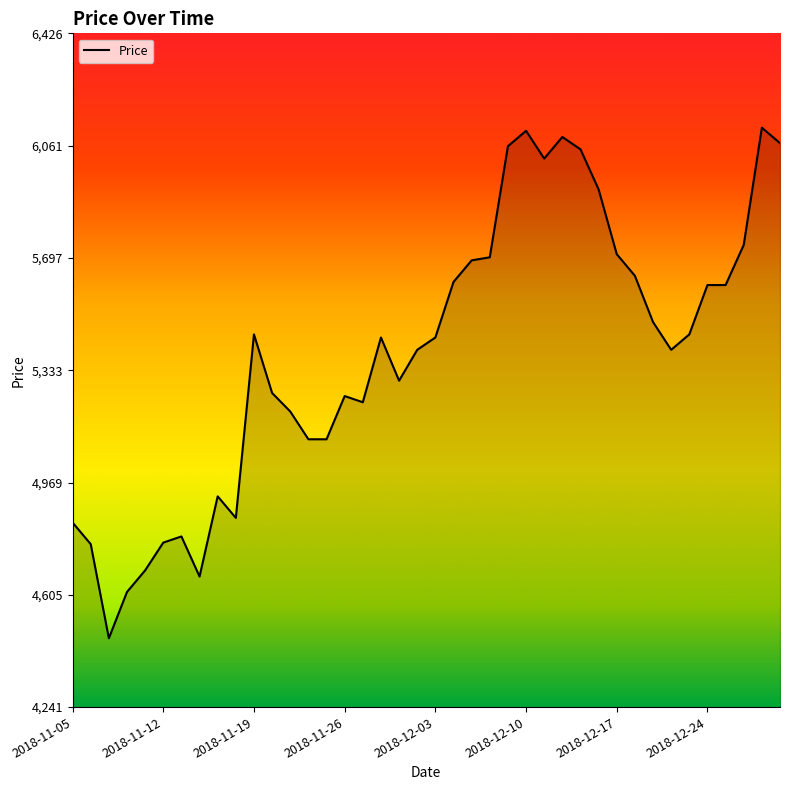

What is the minimum value shown in the chart?

4465